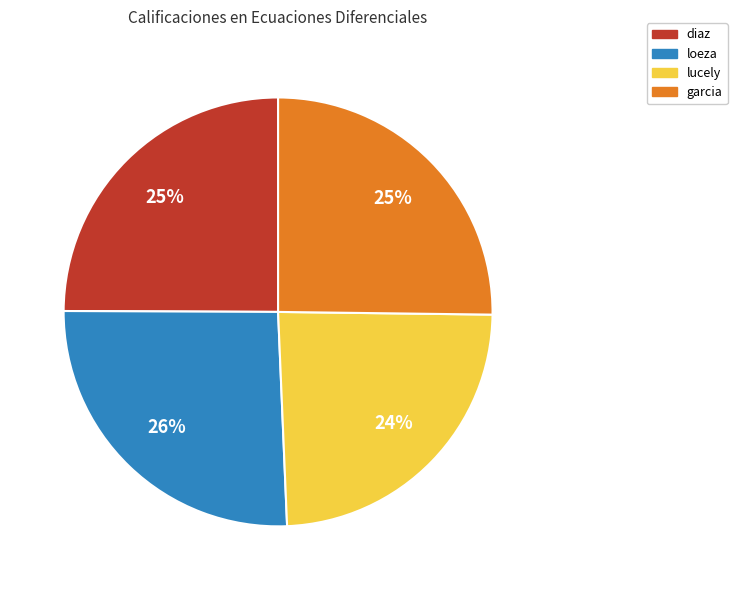

To the nearest percent, what portion does garcia represent?

25%